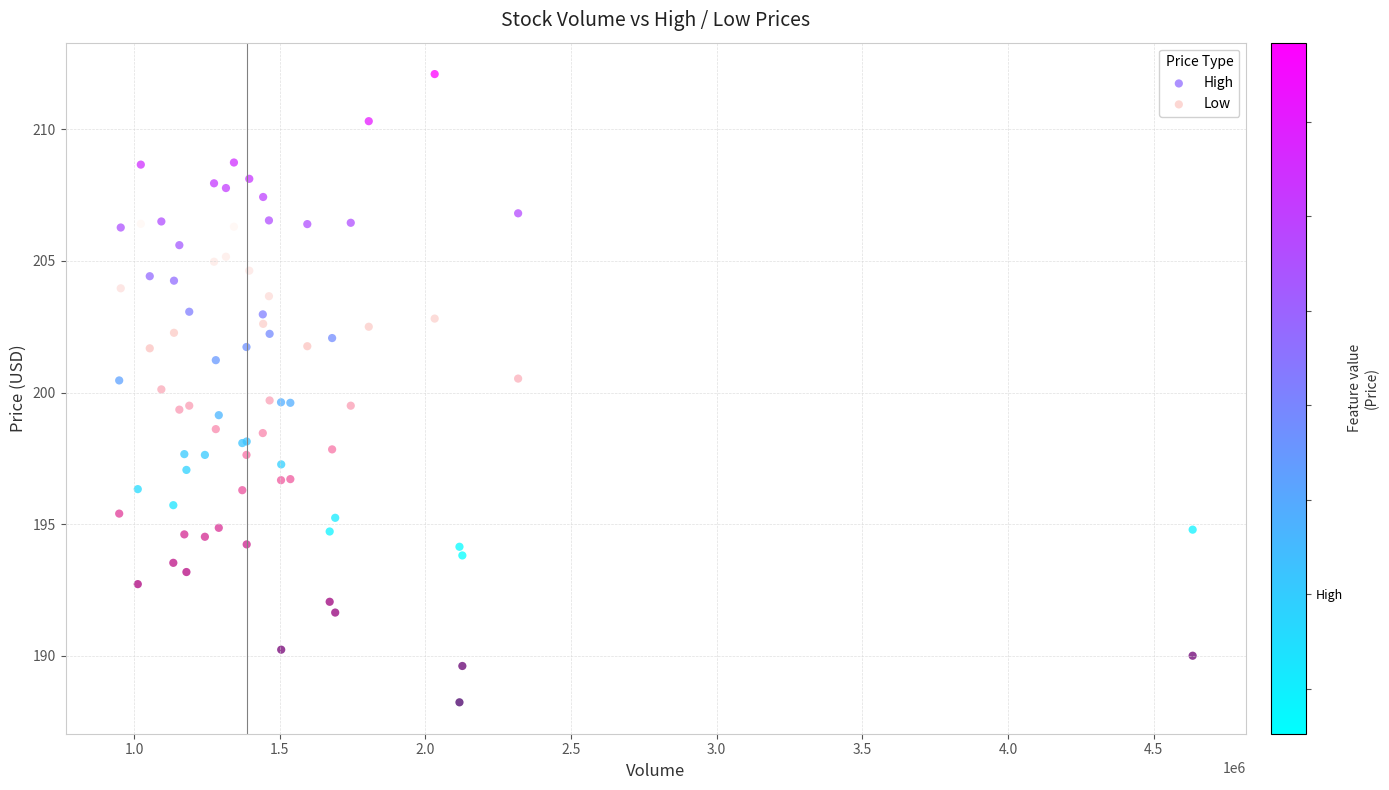

Which series reaches the maximum Y coordinate?

High